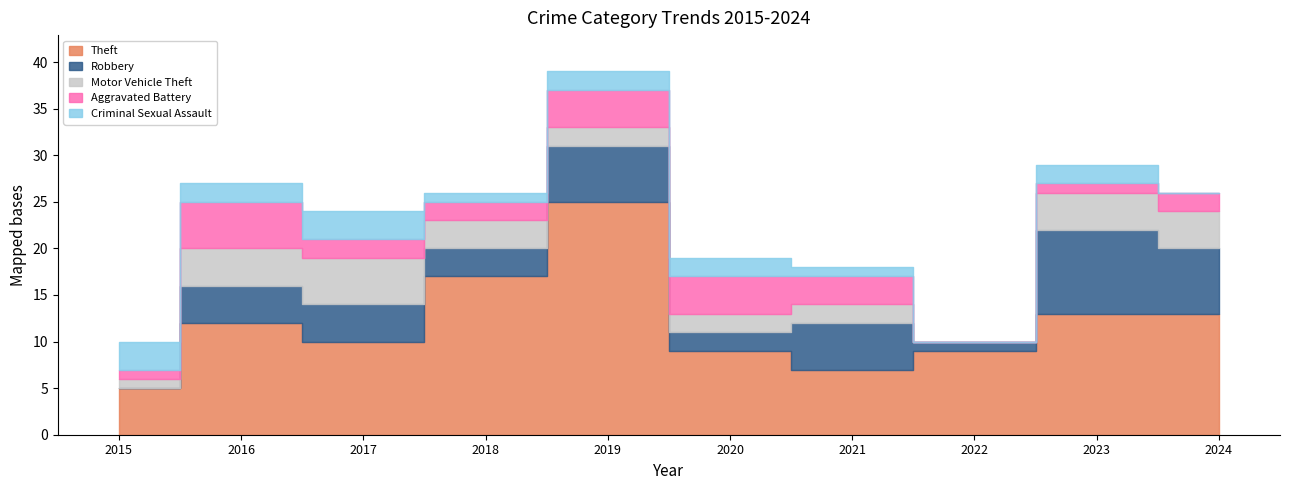

True or false: Aggravated Battery and Theft intersect in this chart.

False